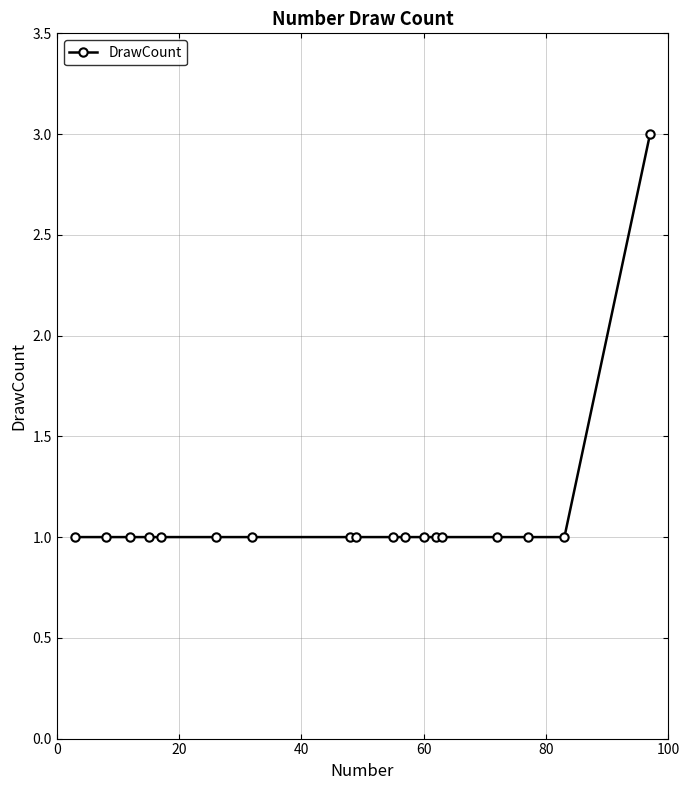

What is the sum of all values?

20